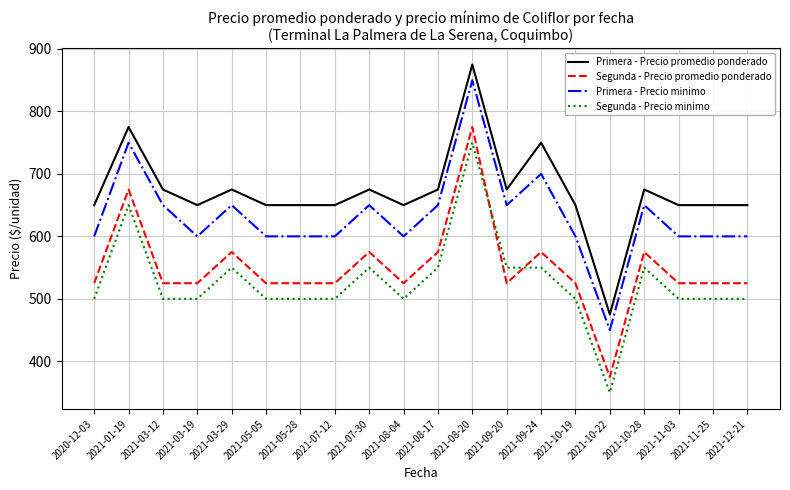

Reading left to right, what are all the values shown in this chart?

Primera - Precio promedio ponderado: 2020-12-03=650	2021-01-19=775	2021-03-12=675	2021-03-19=650	2021-03-29=675	2021-05-05=650	2021-05-28=650	2021-07-12=650	2021-07-30=675	2021-08-04=650	2021-08-17=675	2021-08-20=875	2021-09-20=675	2021-09-24=750	2021-10-19=650	2021-10-22=475	2021-10-28=675	2021-11-03=650	2021-11-25=650	2021-12-21=650
Segunda - Precio promedio ponderado: 2020-12-03=525	2021-01-19=675	2021-03-12=525	2021-03-19=525	2021-03-29=575	2021-05-05=525	2021-05-28=525	2021-07-12=525	2021-07-30=575	2021-08-04=525	2021-08-17=575	2021-08-20=775	2021-09-20=525	2021-09-24=575	2021-10-19=525	2021-10-22=375	2021-10-28=575	2021-11-03=525	2021-11-25=525	2021-12-21=525
Primera - Precio minimo: 2020-12-03=600	2021-01-19=750	2021-03-12=650	2021-03-19=600	2021-03-29=650	2021-05-05=600	2021-05-28=600	2021-07-12=600	2021-07-30=650	2021-08-04=600	2021-08-17=650	2021-08-20=850	2021-09-20=650	2021-09-24=700	2021-10-19=600	2021-10-22=450	2021-10-28=650	2021-11-03=600	2021-11-25=600	2021-12-21=600
Segunda - Precio minimo: 2020-12-03=500	2021-01-19=650	2021-03-12=500	2021-03-19=500	2021-03-29=550	2021-05-05=500	2021-05-28=500	2021-07-12=500	2021-07-30=550	2021-08-04=500	2021-08-17=550	2021-08-20=750	2021-09-20=550	2021-09-24=550	2021-10-19=500	2021-10-22=350	2021-10-28=550	2021-11-03=500	2021-11-25=500	2021-12-21=500